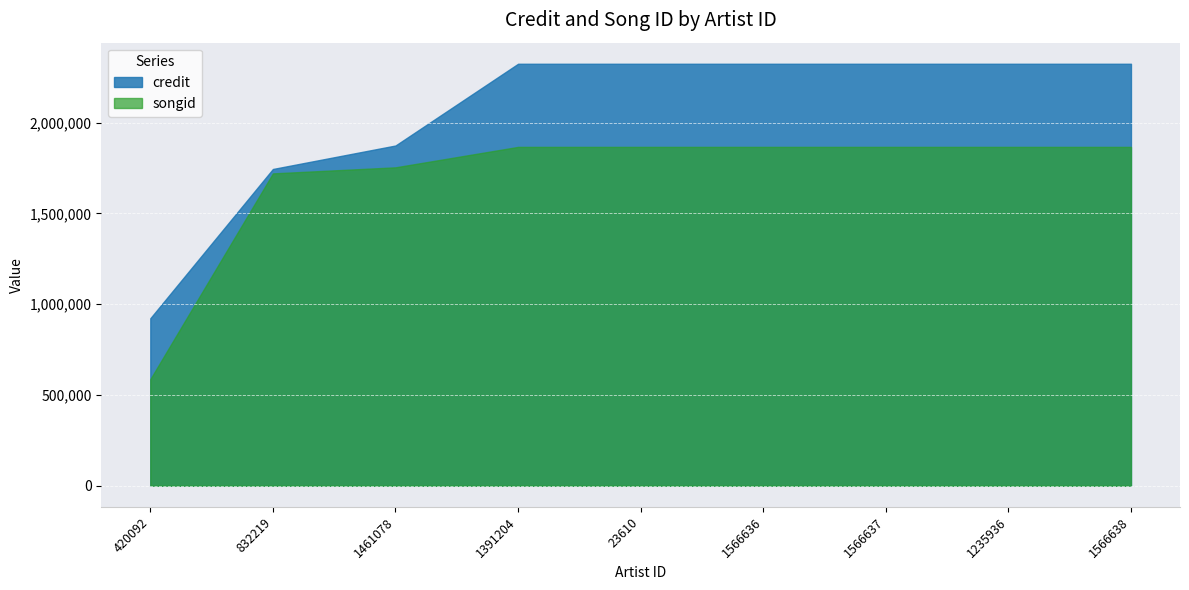

Which series has the widest spread of values?

credit